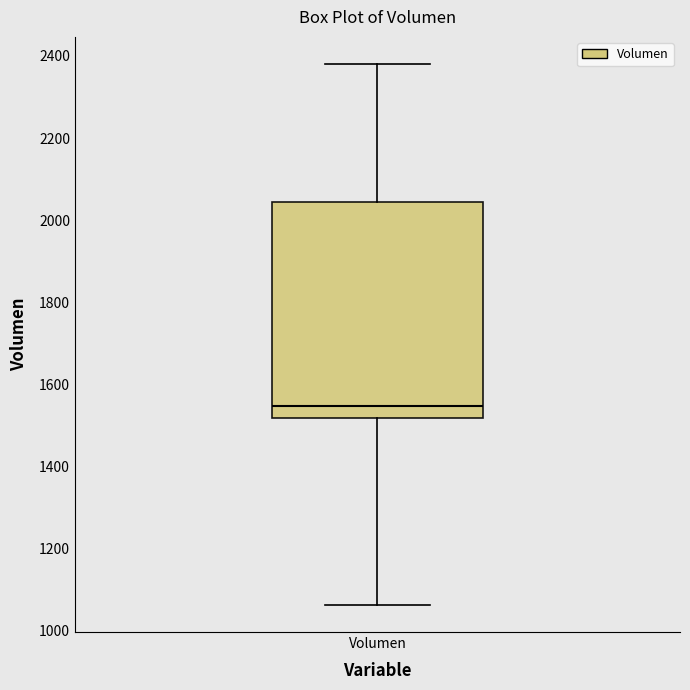

Read this box plot against the y-axis: the position of the median line, the range covered by the box, and the ends of both whiskers. The values are not printed on the chart, so give them approximately, as read against the axis.

median 1540, box 1520 to 2040, whiskers 1060 to 2380